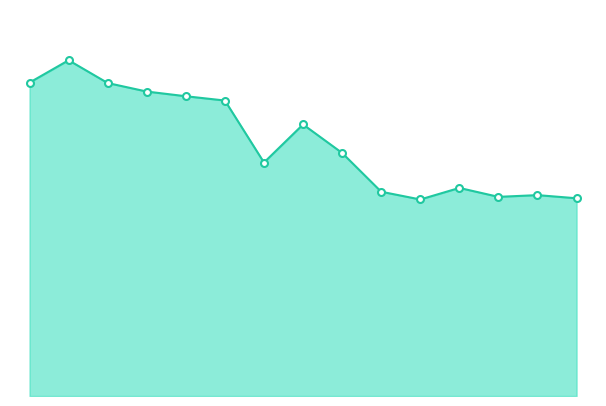

Reading right to left, transcribe all the data shown in this chart.

6405	6507	6451	6740	6366	6617	7873	8796	7563	9571	9710	9862	10138	10876	10152